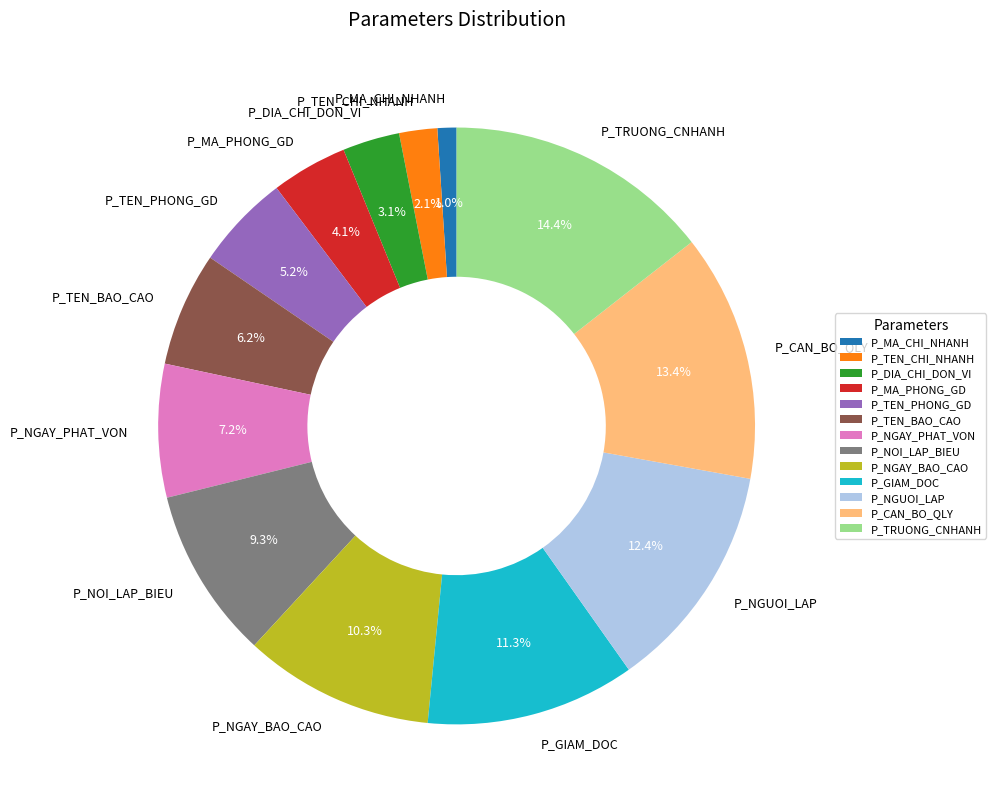

To the nearest percent, what is the difference between the P_MA_PHONG_GD and P_TEN_PHONG_GD slice percentages?

1%